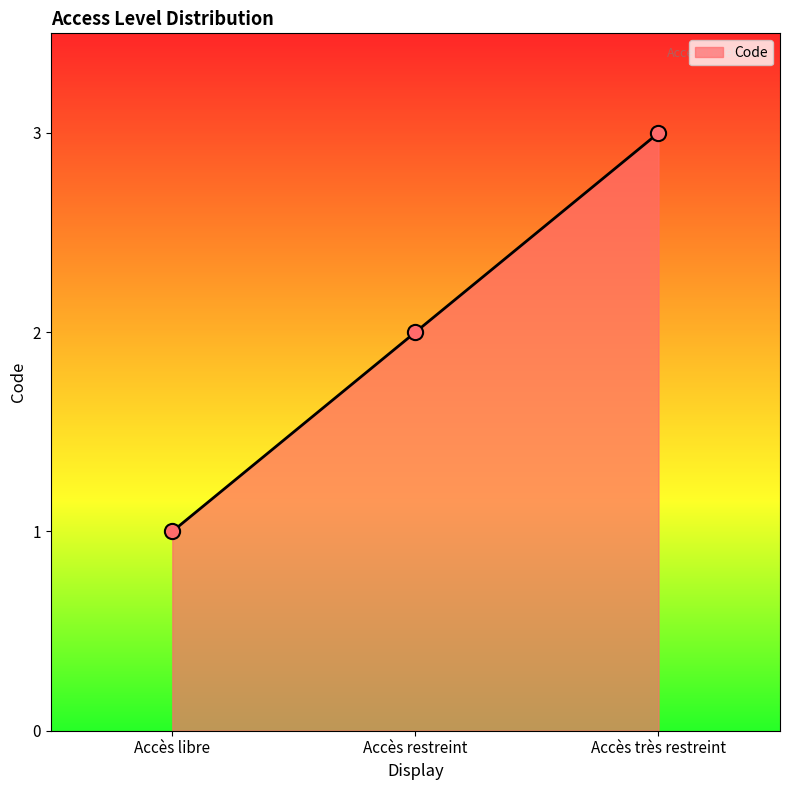

Approximately how many times larger is the value at Accès libre compared to Accès restreint?

0.5